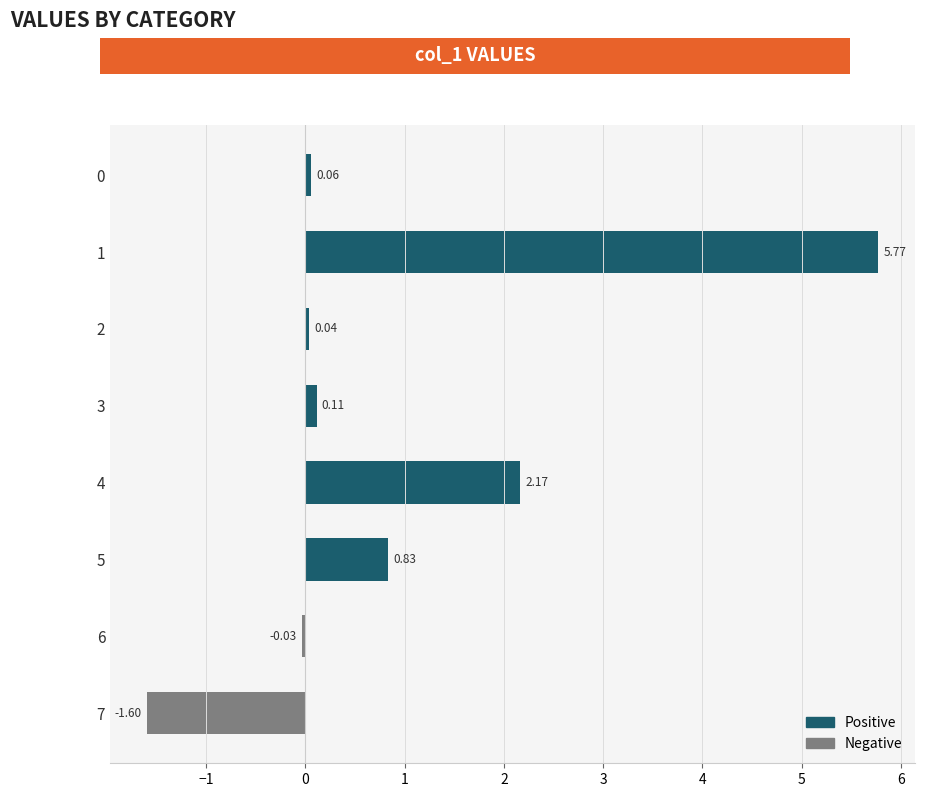

The value at 4 is -0.0. True or false?

False